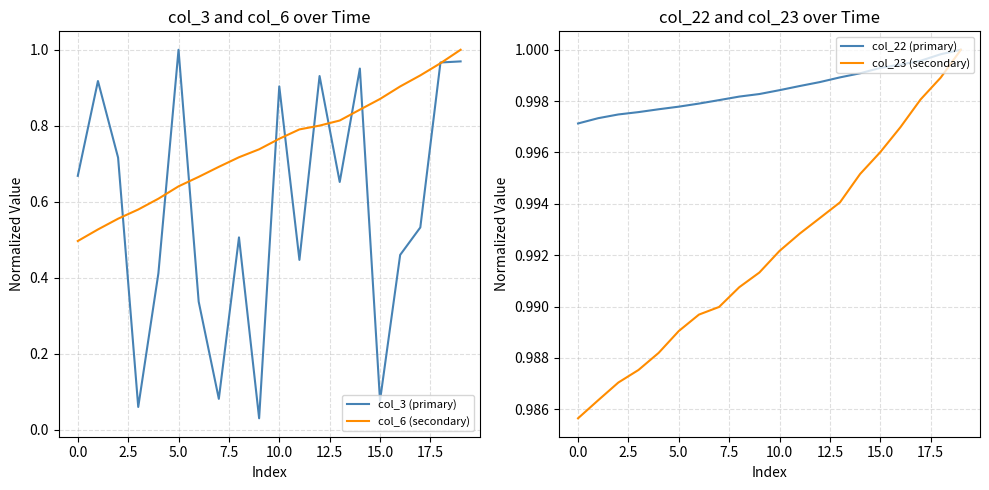

What is the maximum value for col_22 (primary)?

1.0